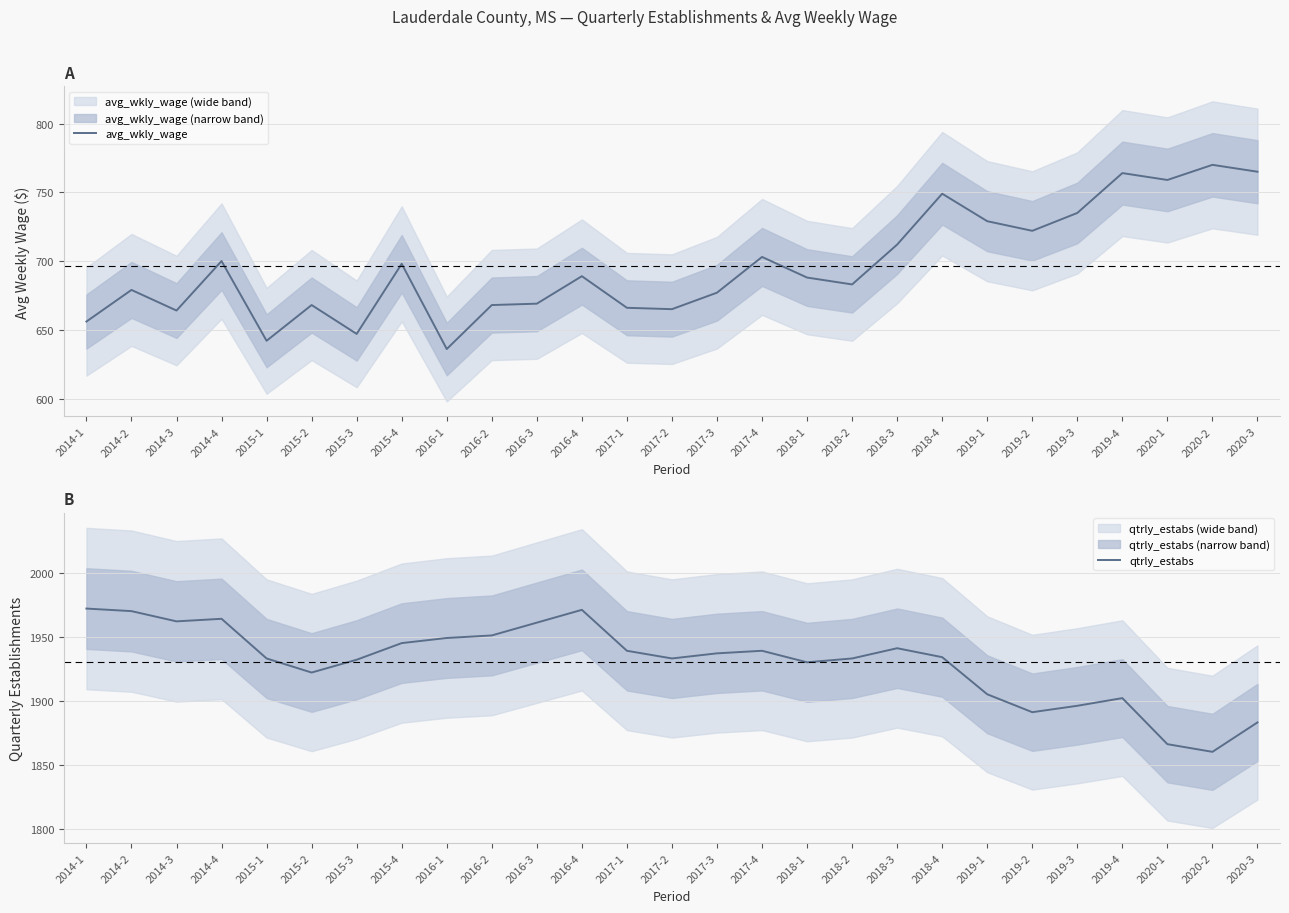

True or false: avg_wkly_wage and qtrly_estabs intersect in this chart.

False